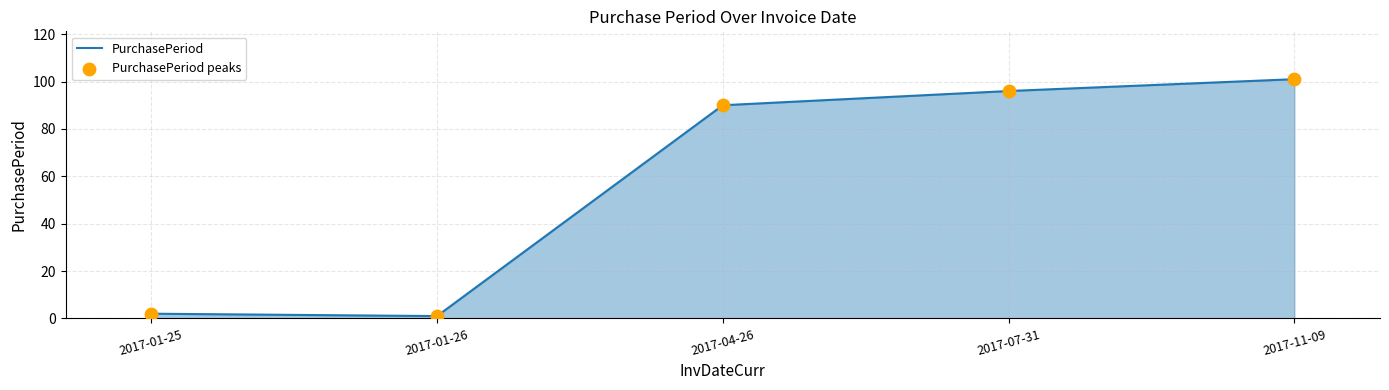

What is the ratio of the value at 2017-07-31 to the value at 2017-04-26?

1.1